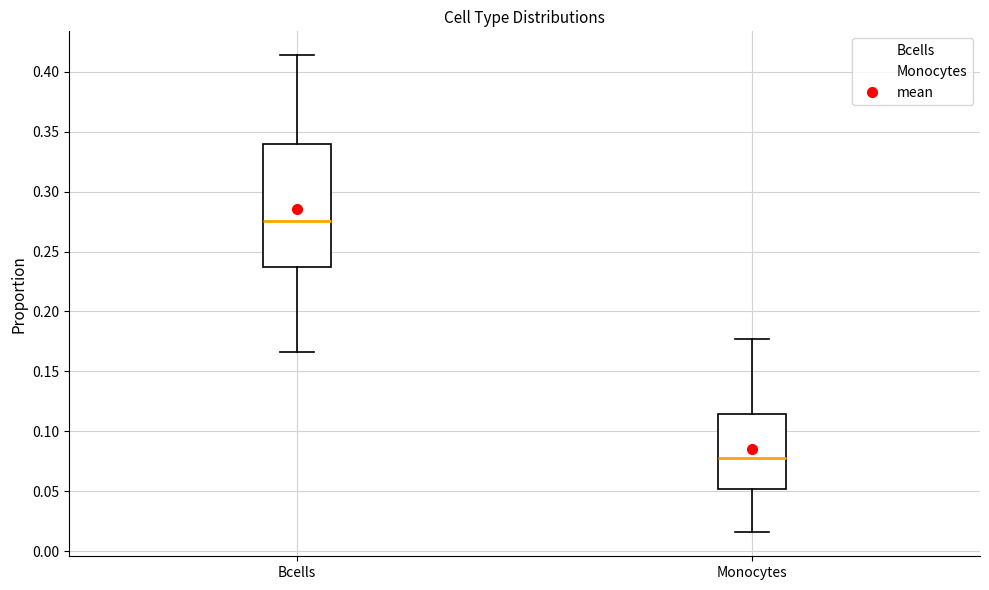

Reading left to right, read every box against the y-axis: the position of its median line, the range the box covers, and the ends of its whiskers. The values are not printed on the chart, so give them approximately, as read against the axis.

Bcells: median 0.275, box 0.235 to 0.340, whiskers 0.165 to 0.415
Monocytes: median 0.080, box 0.050 to 0.115, whiskers 0.015 to 0.175